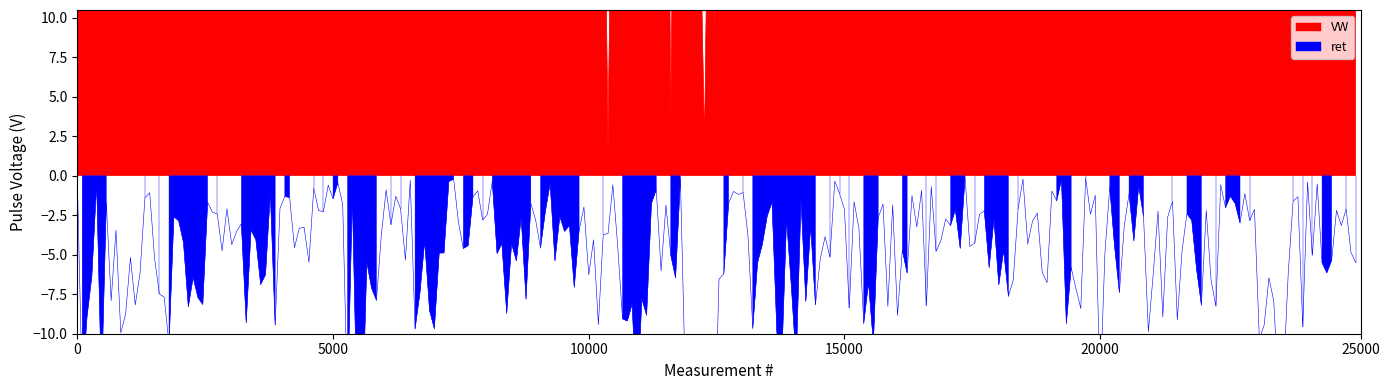

How many lines are shown in the chart?

2